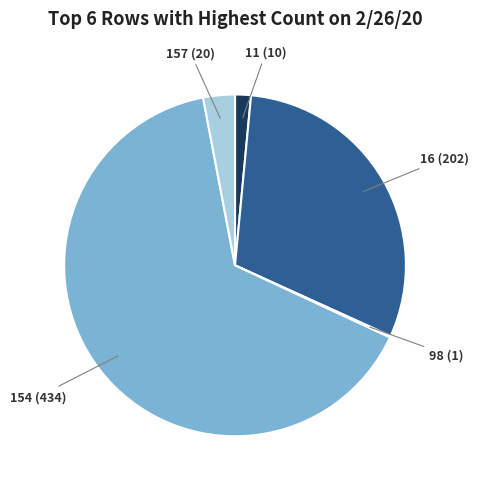

Does 11 (10) account for over 50% of the chart?

No